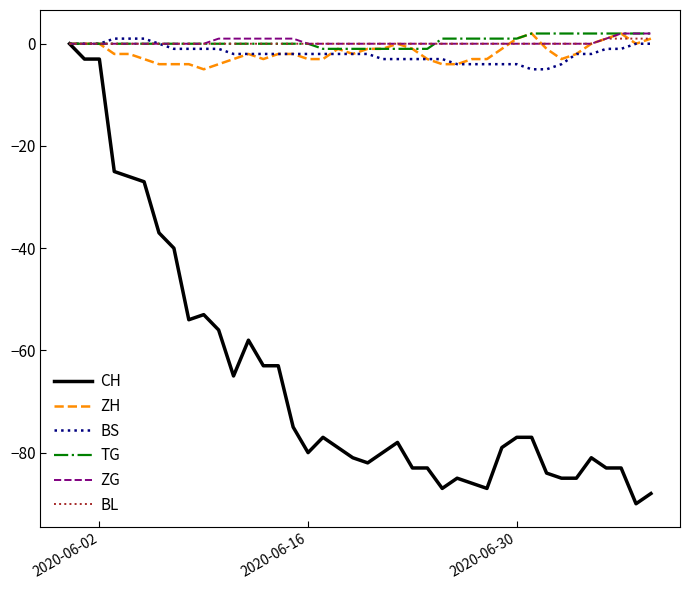

What is the sum of all ZG values?

13